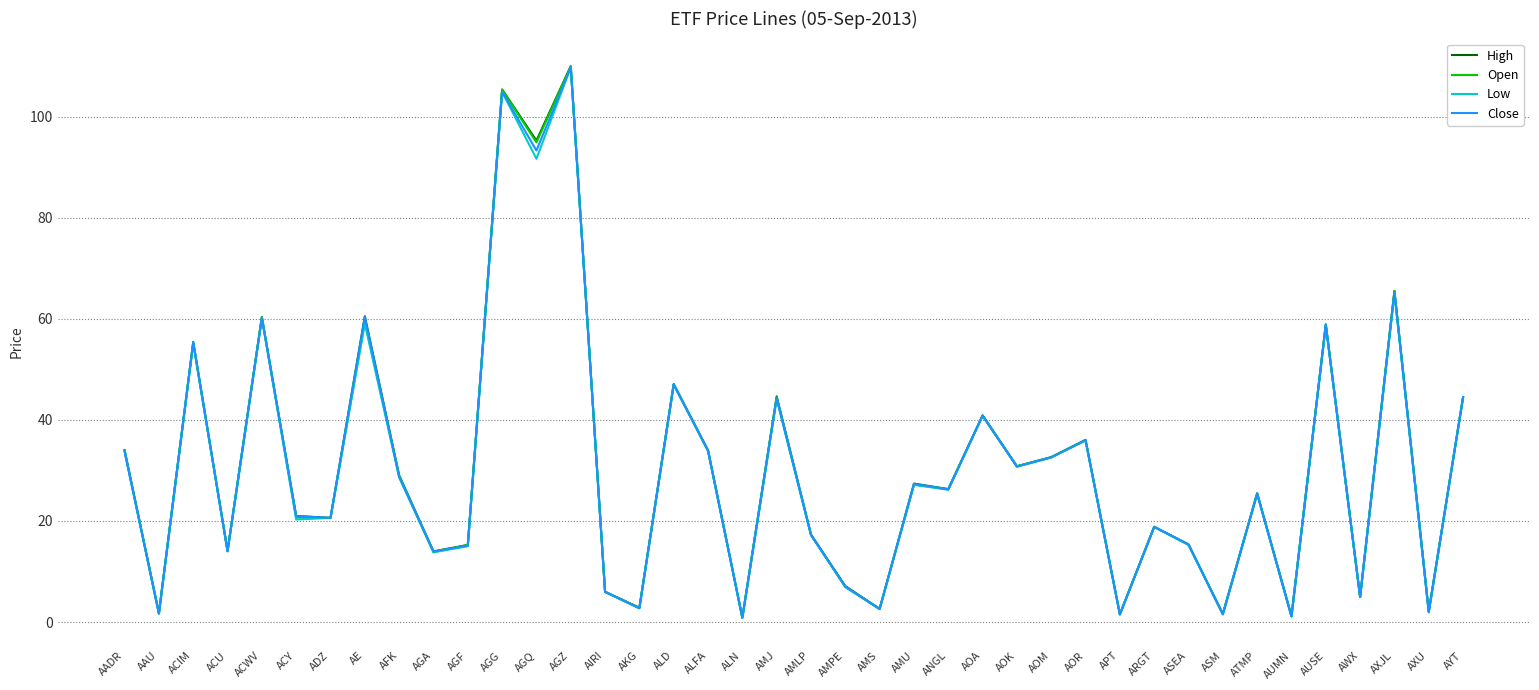

What position from the left is ALFA?

18